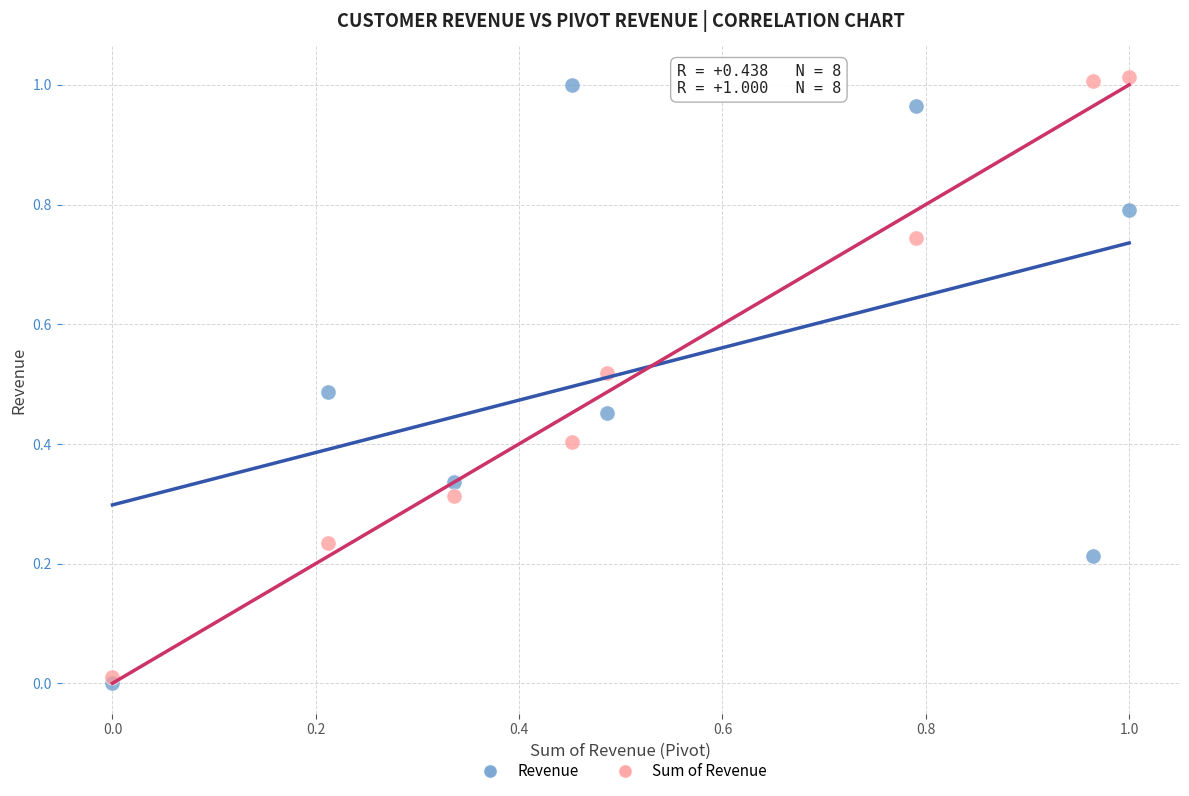

What are all the series names shown in the legend?

Revenue, Sum of Revenue